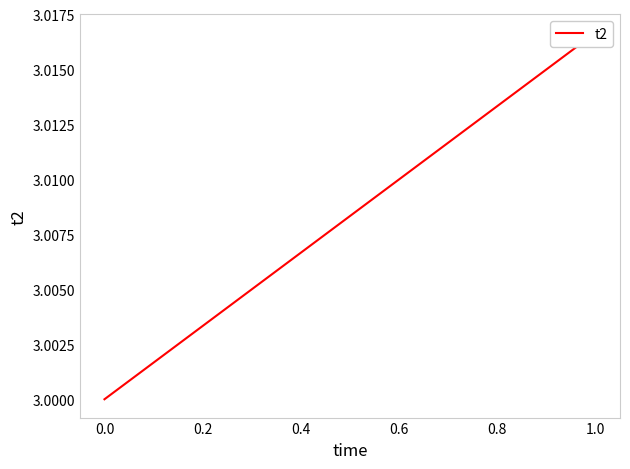

Between 0.8 and 10, which is larger?

10